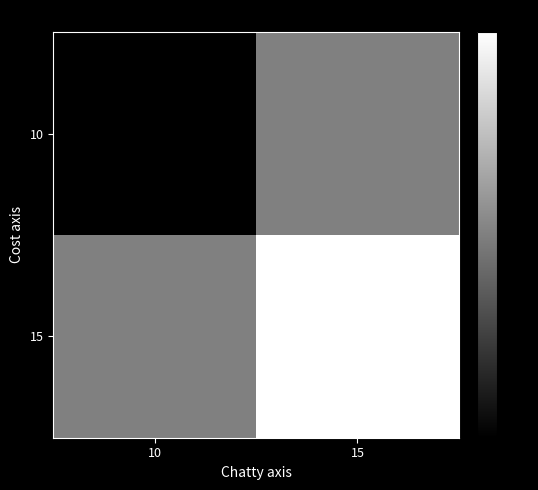

What is the total value across all series at 10?

24.5